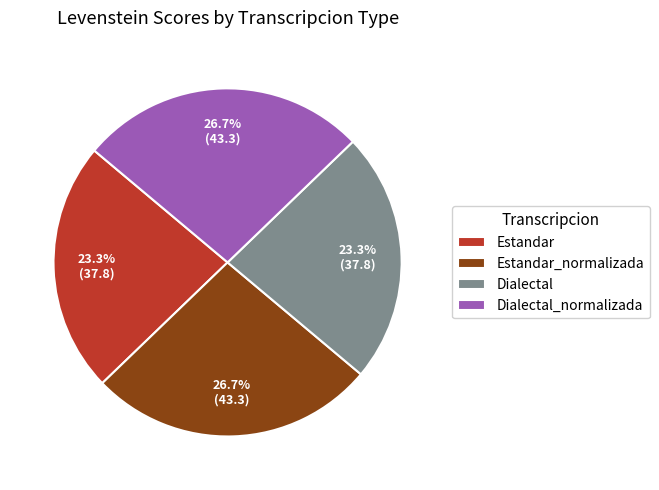

What is the ratio of the value at Estandar to the value at Dialectal?

1.0